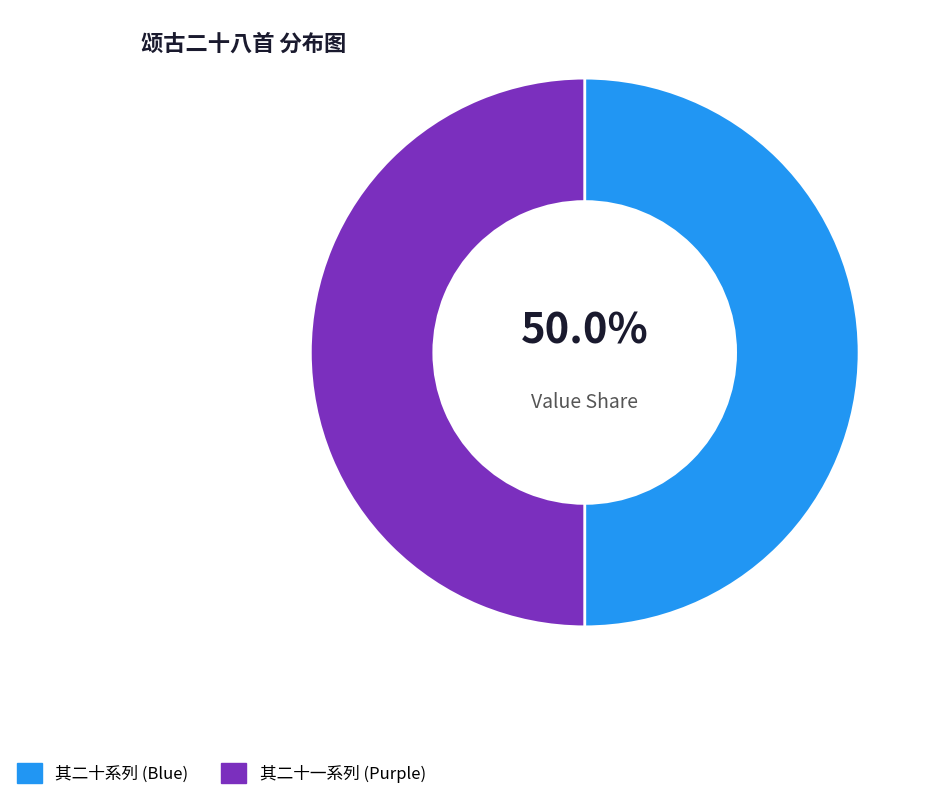

What is the ratio of the value at 其二十一系列 (Purple) to the value at 其二十系列 (Blue)?

1.0